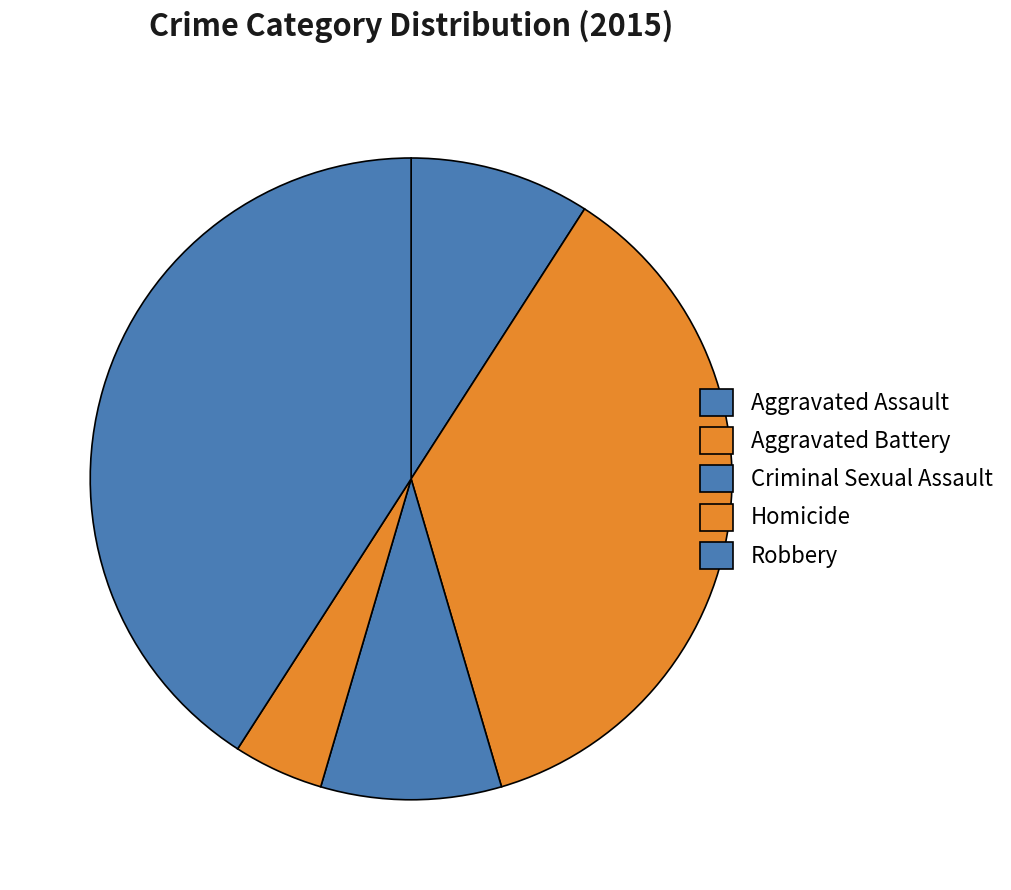

Is the sum of Aggravated Battery and Aggravated Assault greater than half?

No